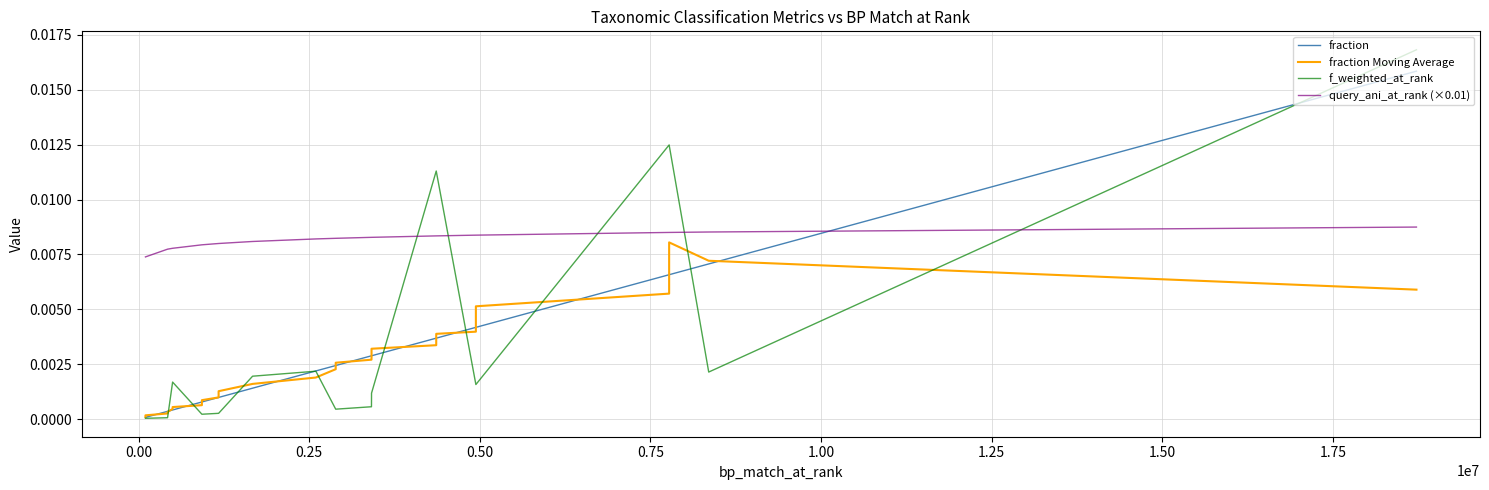

What are all the series names shown in the legend?

fraction, fraction Moving Average, f_weighted_at_rank, query_ani_at_rank (×0.01)